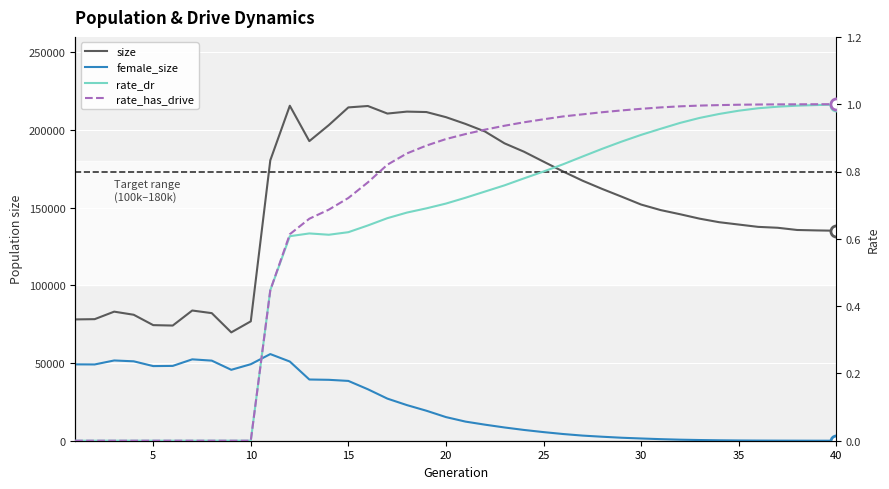

How many lines are shown in the chart?

4